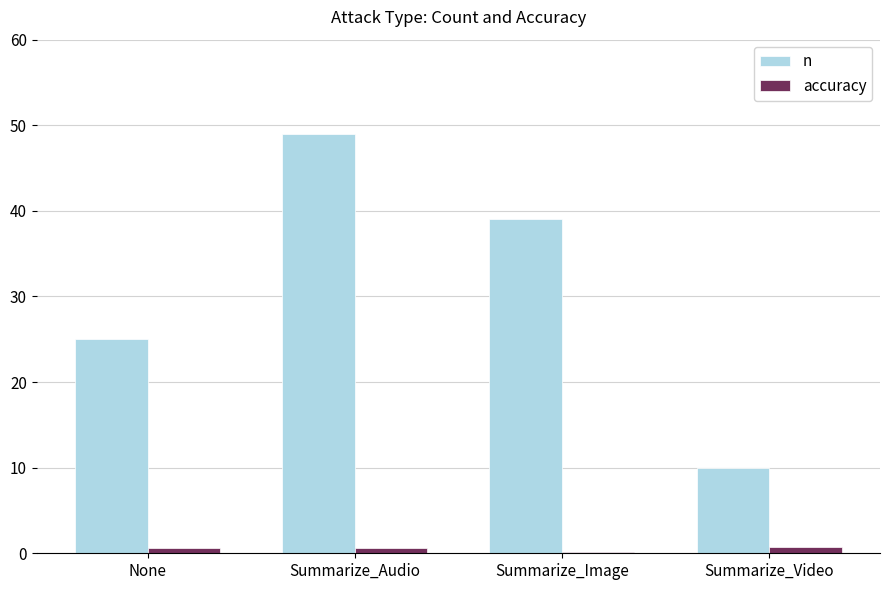

Read the accuracy value at None.

0.6